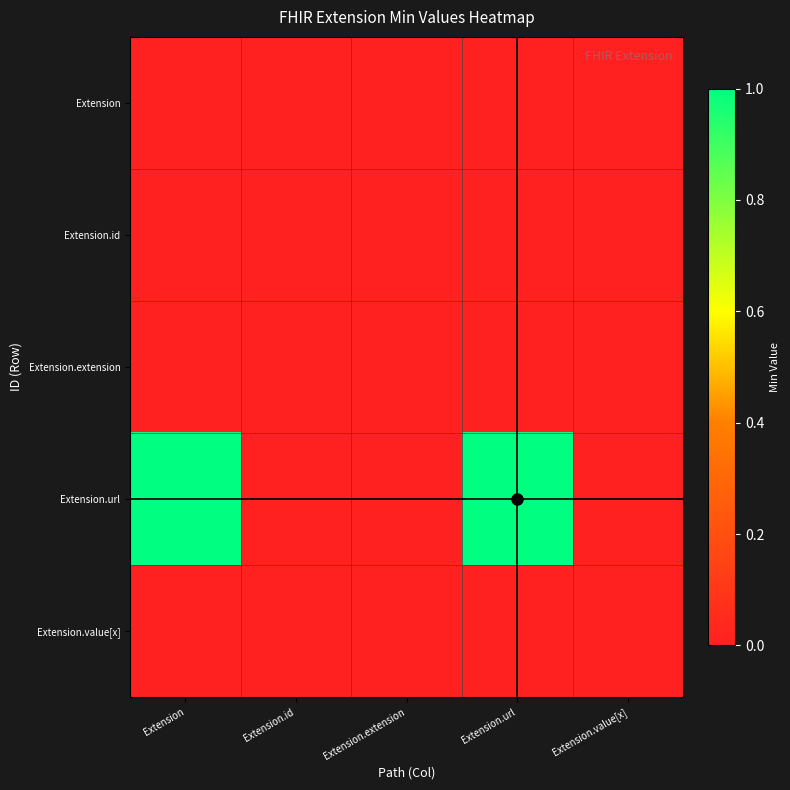

Reading right to left, extract all data points from this chart.

Extension: Extension.value[x]=0	Extension.url=0	Extension.extension=0	Extension.id=0	Extension=0
Extension.id: Extension.value[x]=0	Extension.url=0	Extension.extension=0	Extension.id=0	Extension=0
Extension.extension: Extension.value[x]=0	Extension.url=0	Extension.extension=0	Extension.id=0	Extension=0
Extension.url: Extension.value[x]=0	Extension.url=1	Extension.extension=0	Extension.id=0	Extension=1
Extension.value[x]: Extension.value[x]=0	Extension.url=0	Extension.extension=0	Extension.id=0	Extension=0